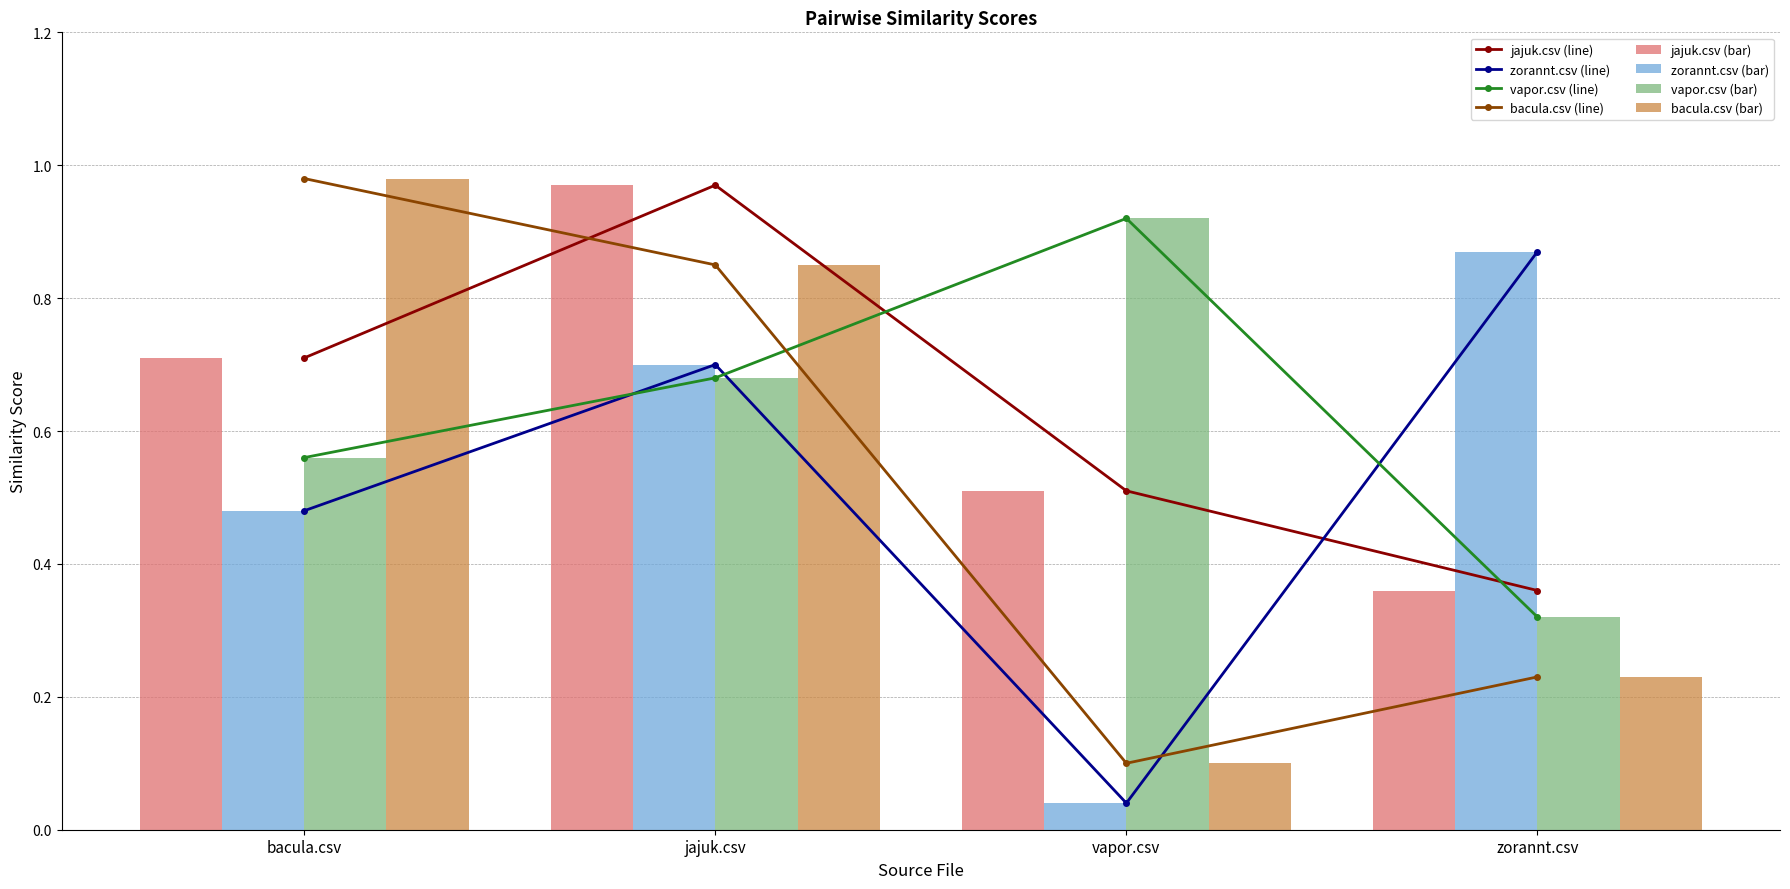

Rank the categories by vapor.csv value from highest to lowest.

vapor.csv, jajuk.csv, bacula.csv, zorannt.csv